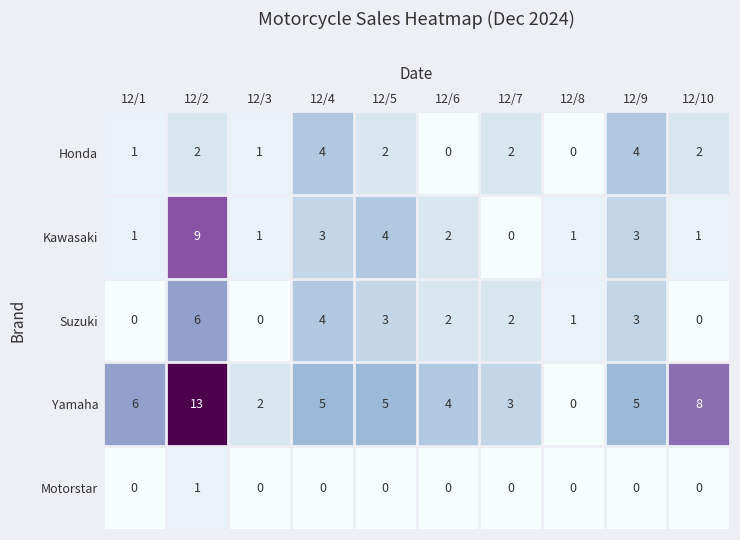

The Honda series shows 0 at 12/8. True or false?

True